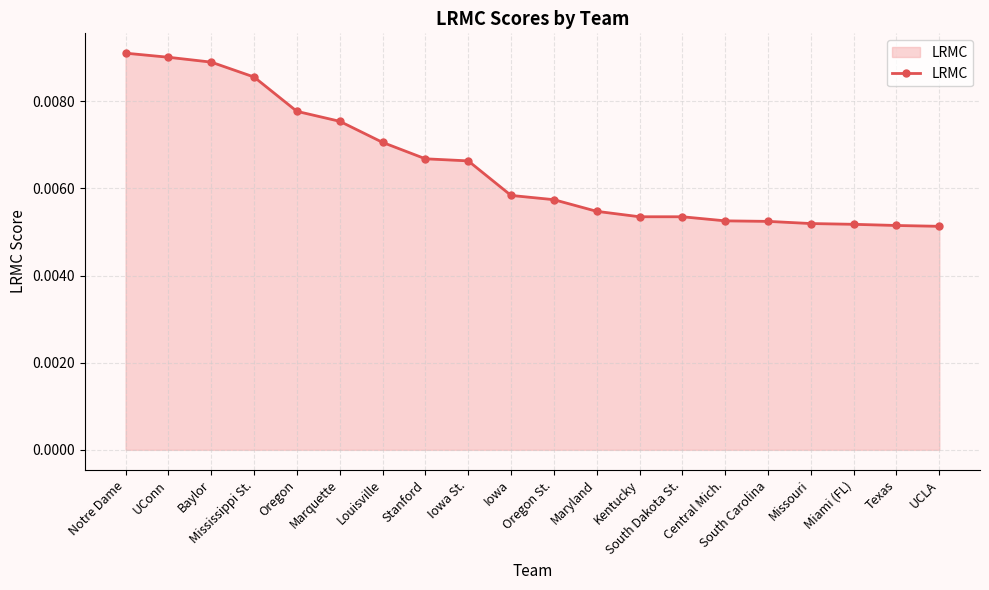

What position from the right is Notre Dame?

20